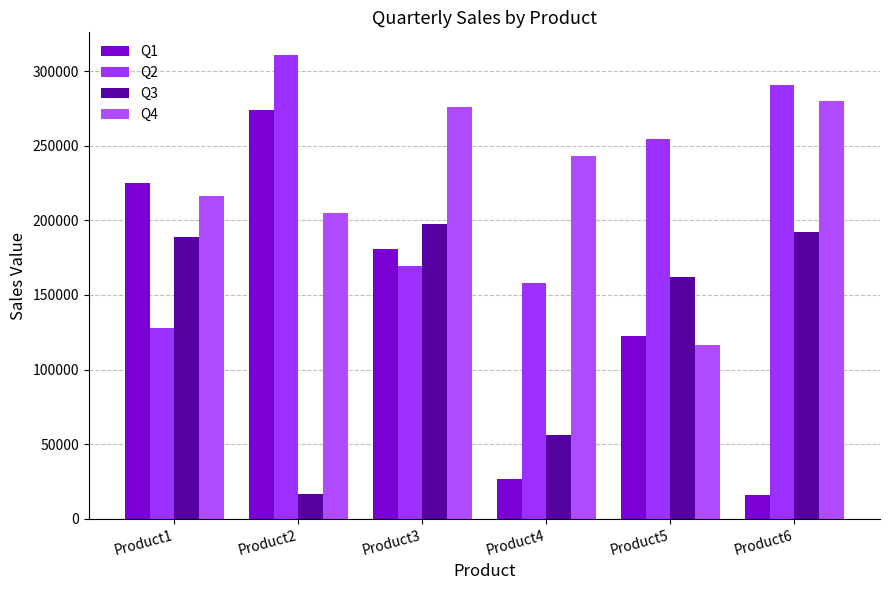

Which series has the largest total across all categories?

Q4